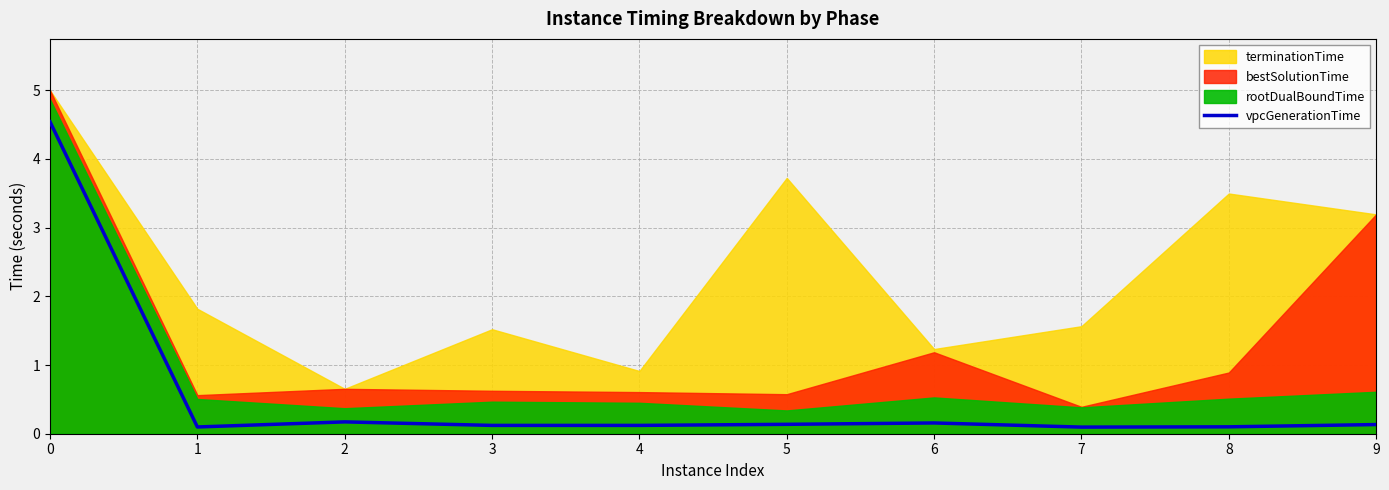

What is the sum of the values at 3 and 2?

0.3